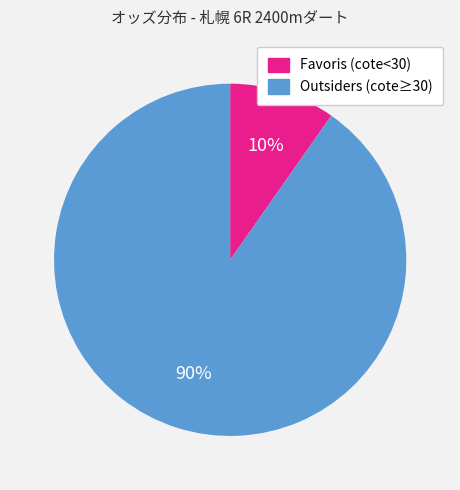

To the nearest percent, what is the average slice percentage?

50%